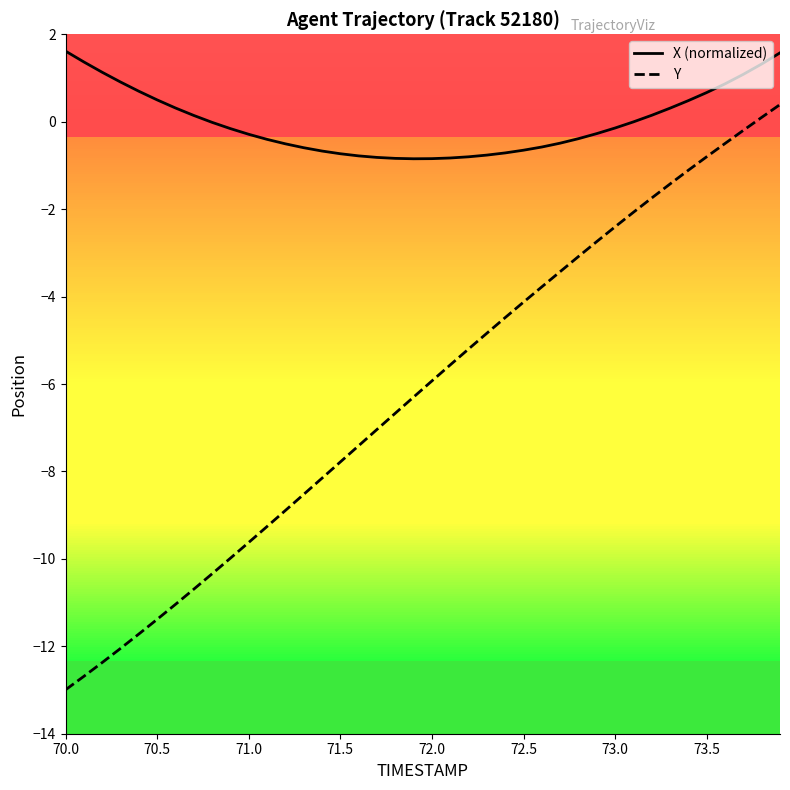

What is the difference between the maximum and minimum values in the X (normalized) series?

2.5